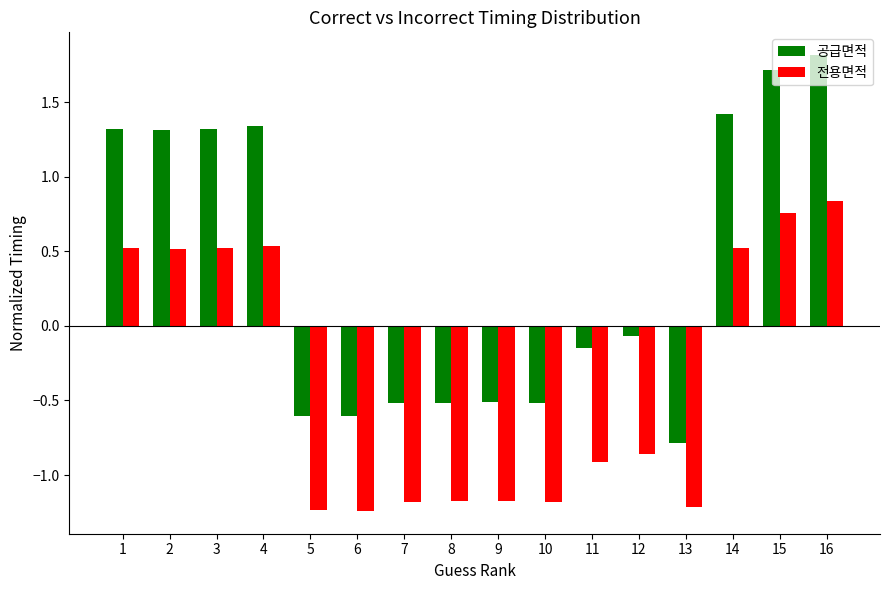

At which category is the sum across all series the highest?

16